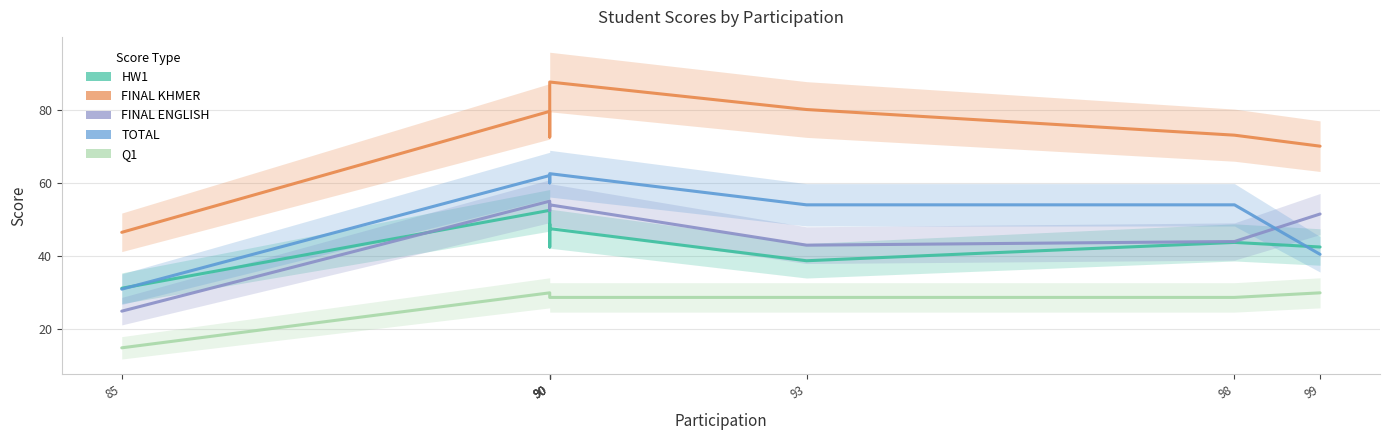

Between 98 and 90, which is larger?

90